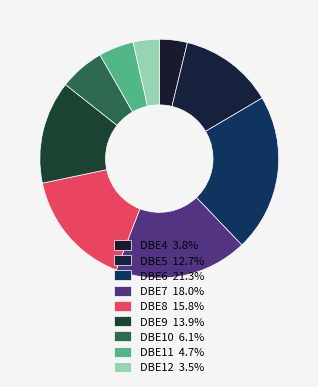

How much of the chart is everything except DBE9?

86.1%